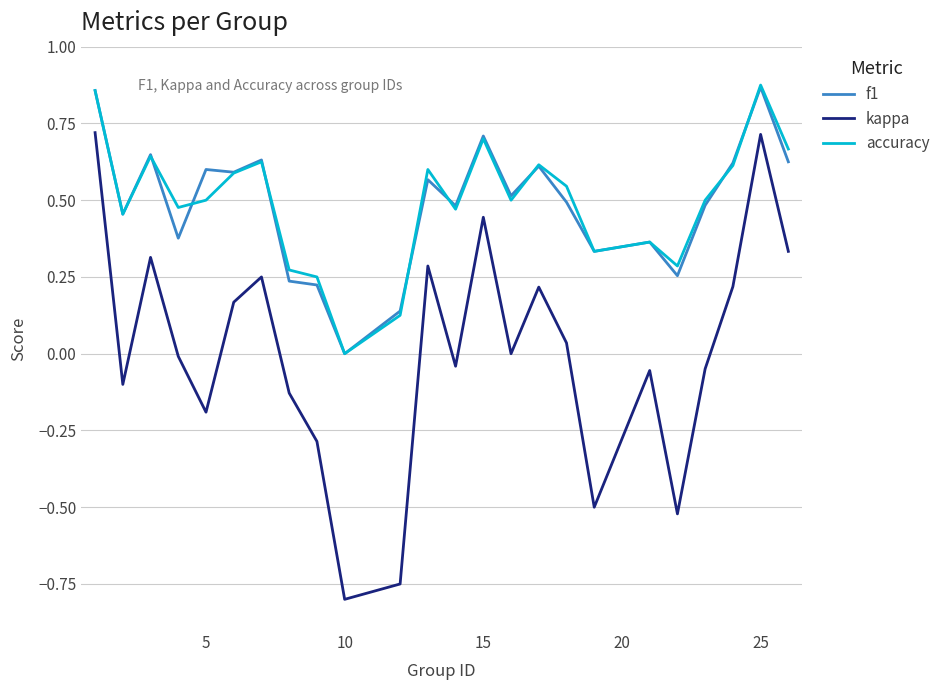

How many series are shown in this chart?

3